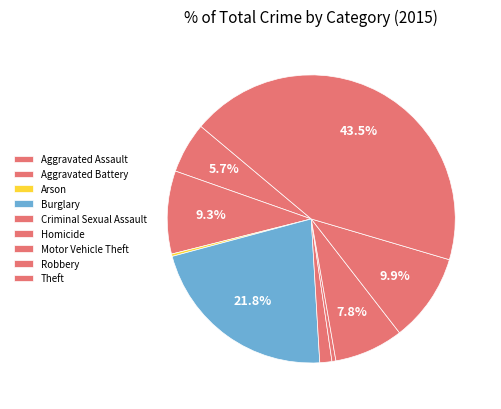

How many segments does this pie chart have?

9